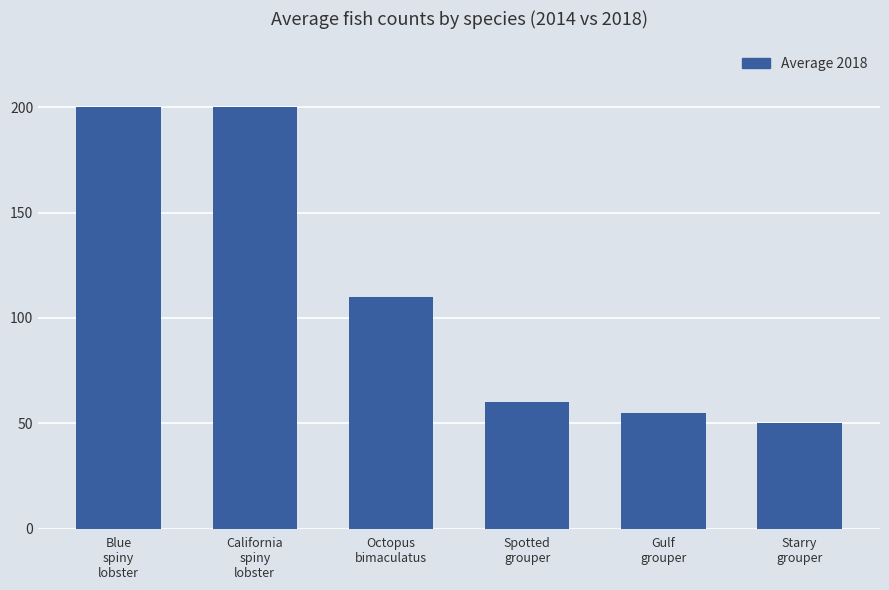

What position from the right is Blue
spiny
lobster?

6